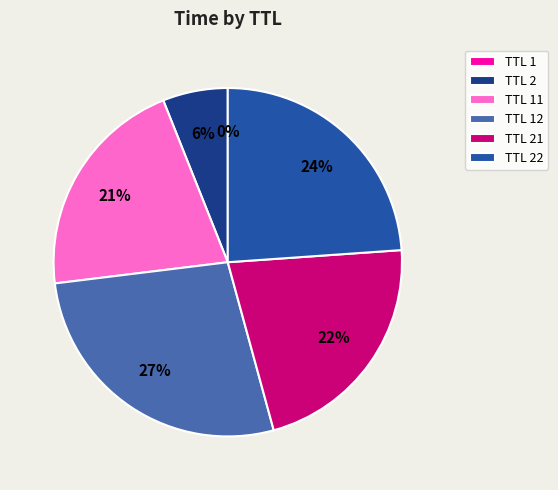

To the nearest percent, what is the average slice percentage?

17%